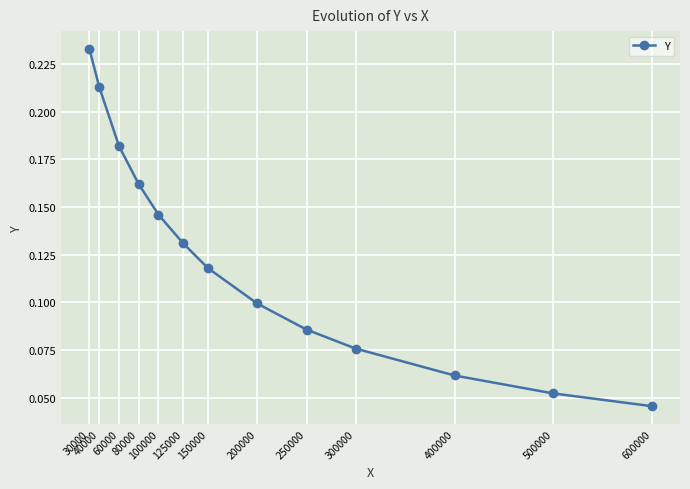

What is the sum of all values?

1.6